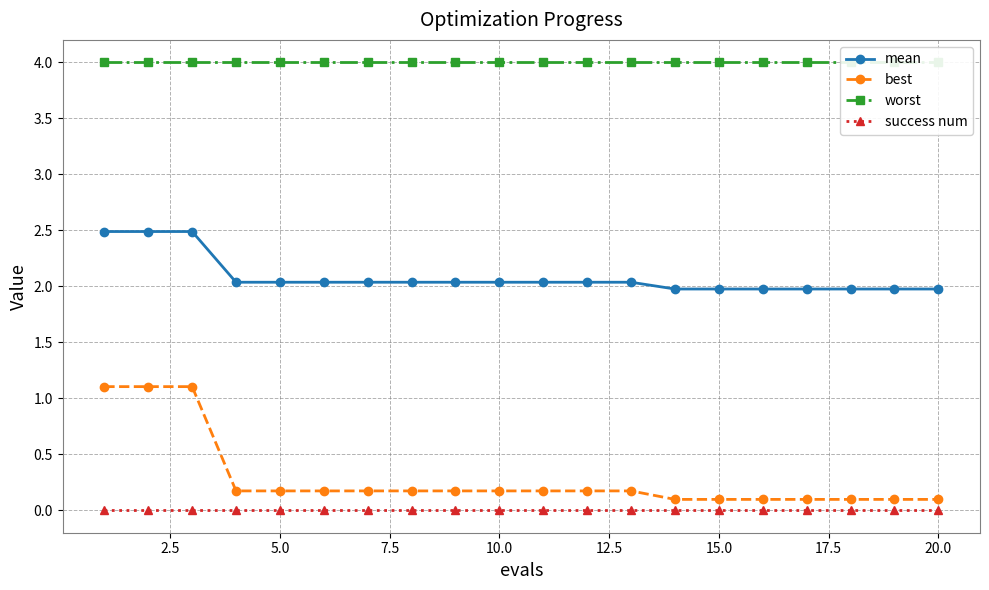

True or false: mean has more than 1 interior local peaks.

False